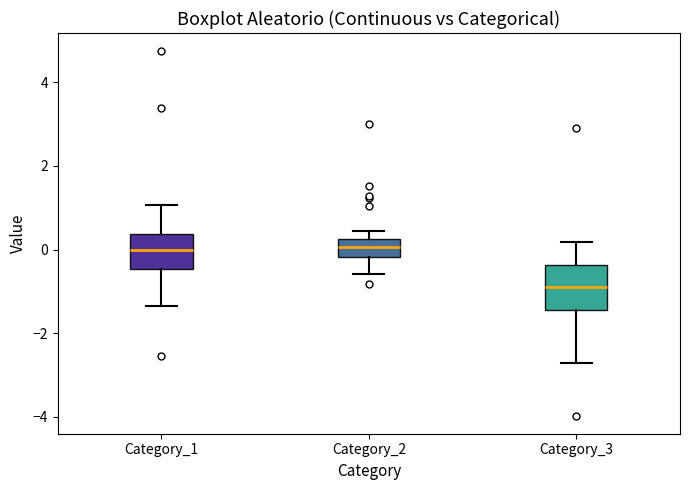

Reading left to right, transcribe this box plot: for each box, give where its median line is, the range the box spans, and where its two whiskers end, as read against the y-axis. The values are not printed on the chart, so give them approximately, as read against the axis.

Category_1: median 0.0, box -0.4 to 0.4, whiskers -1.4 to 1.0
Category_2: median 0.0, box -0.2 to 0.2, whiskers -0.6 to 0.4
Category_3: median -0.8, box -1.4 to -0.4, whiskers -2.8 to 0.2